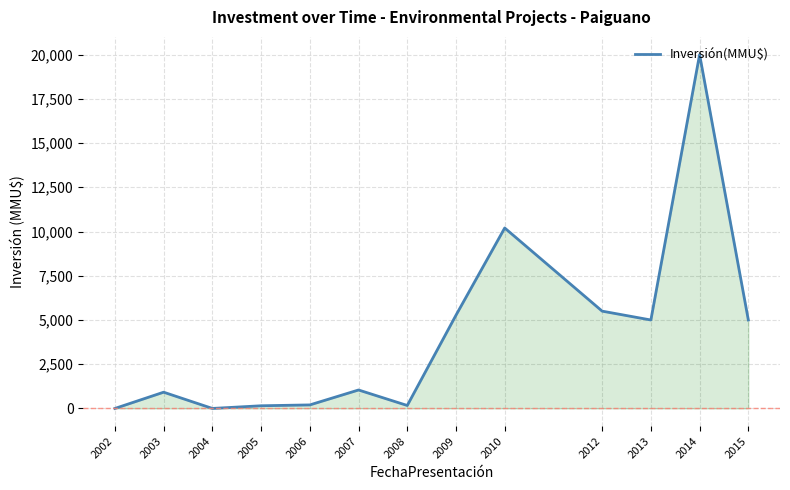

Where is the first local maximum?

2003